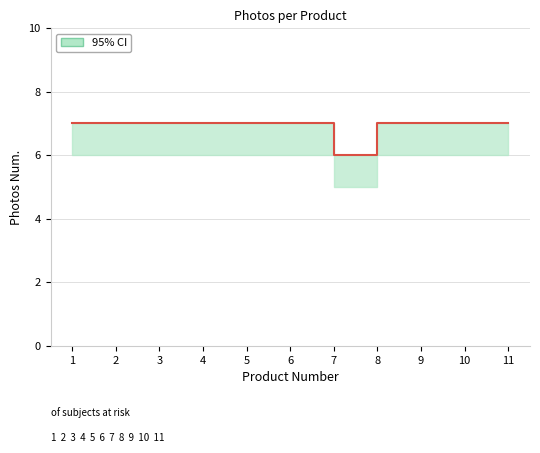

Which label corresponds to the largest value in the chart?

1